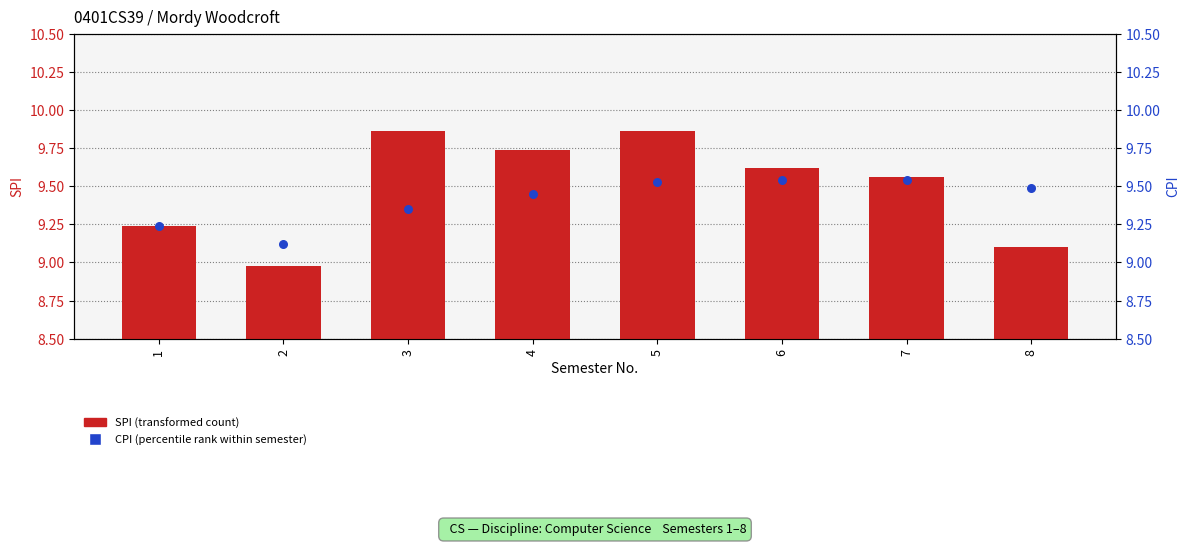

Which series has the largest total across all categories?

SPI